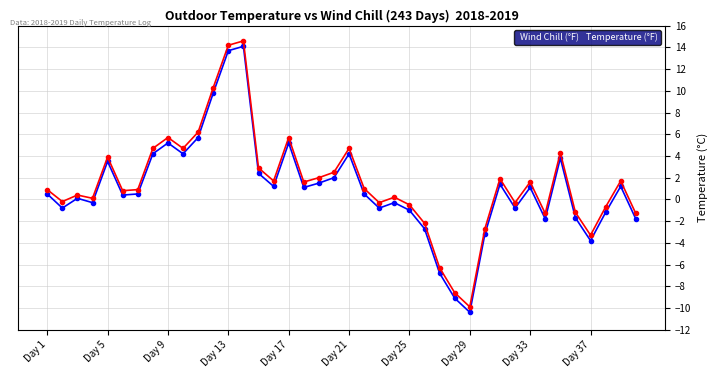

What is the sum of all Wind Chill (°F) values?

41.0